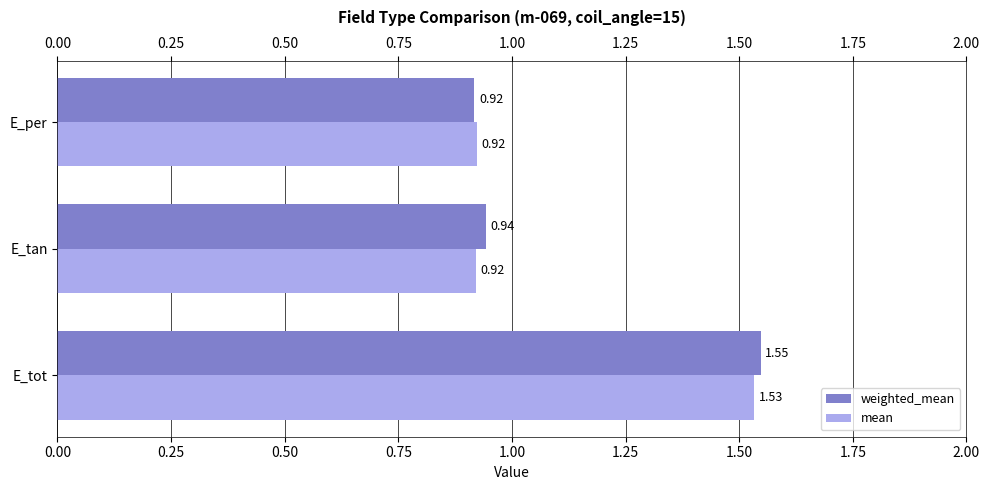

Which category has the lowest value across all series?

E_per